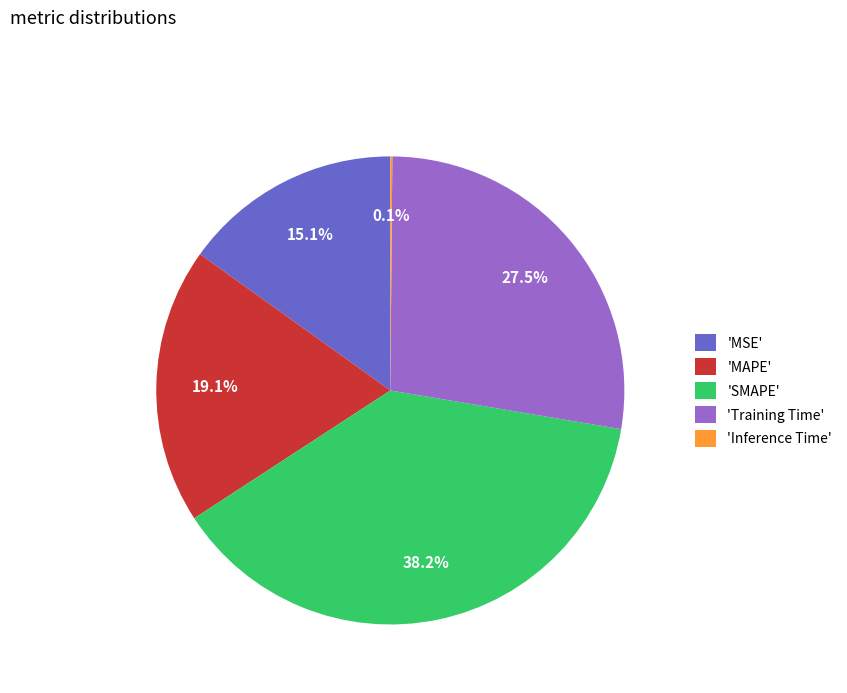

What portion of the pie excludes 'MSE'?

84.9%